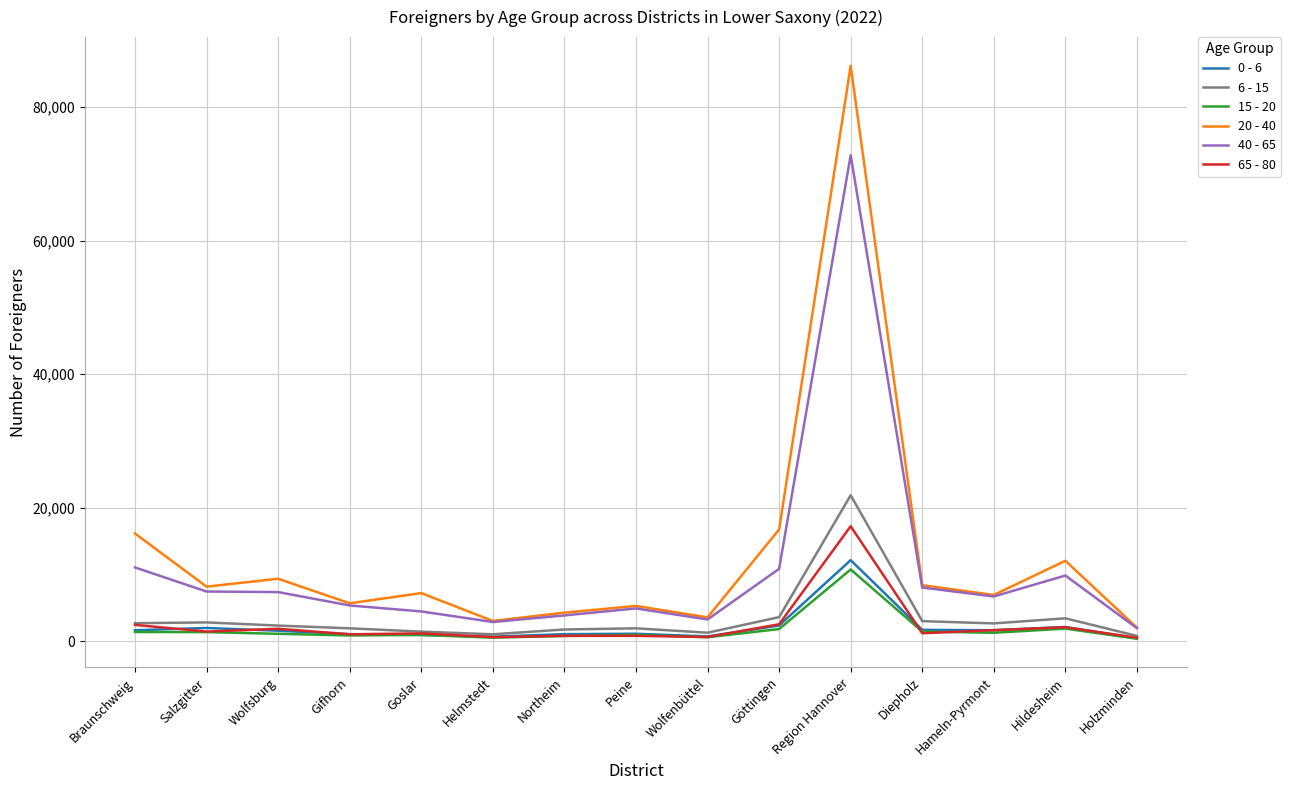

In 65 - 80, how many points are lower than both neighbors (excluding endpoints)?

5